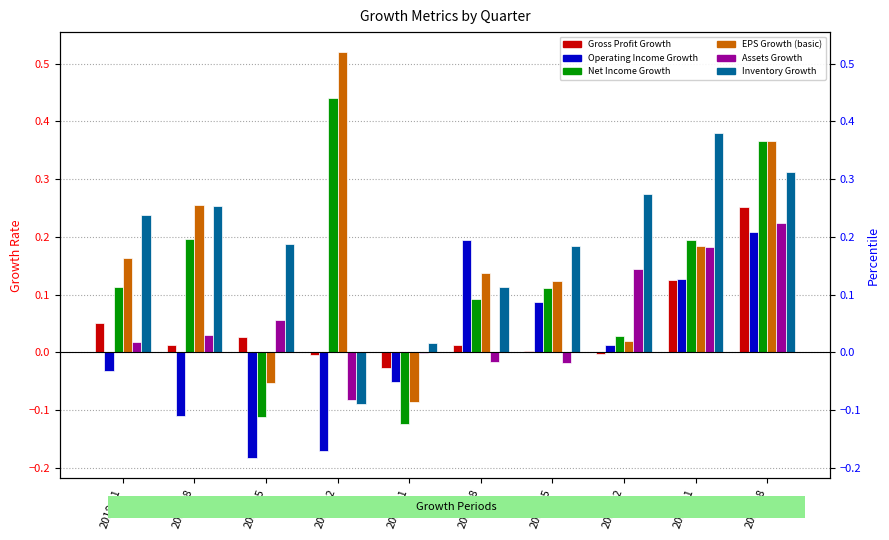

How many bars are there in total?

60